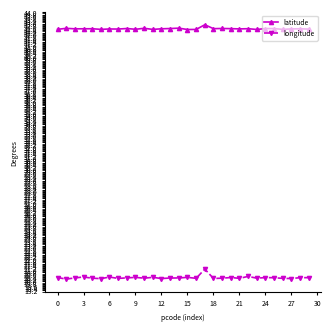

What is the highest value of the latitude series?

42.9